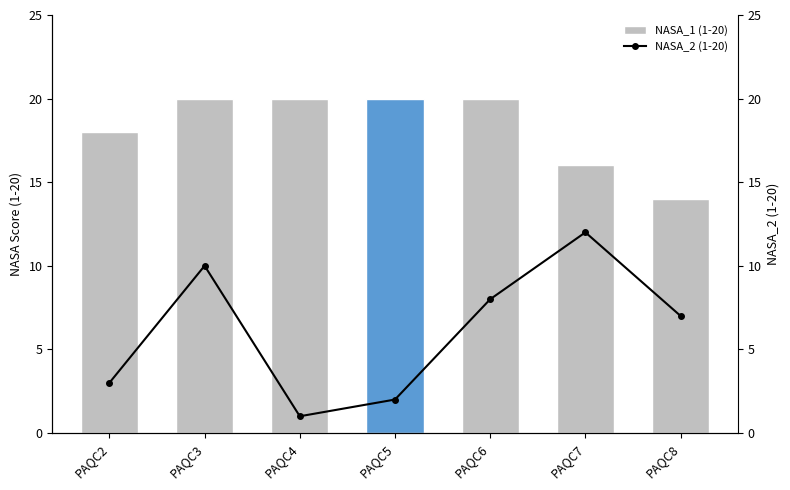

Reading left to right, what are all the values shown in this chart?

NASA_1 (1-20): PAQC2=18	PAQC3=20	PAQC4=20	PAQC5=20	PAQC6=20	PAQC7=16	PAQC8=14
NASA_2 (1-20): PAQC2=3	PAQC3=10	PAQC4=1	PAQC5=2	PAQC6=8	PAQC7=12	PAQC8=7